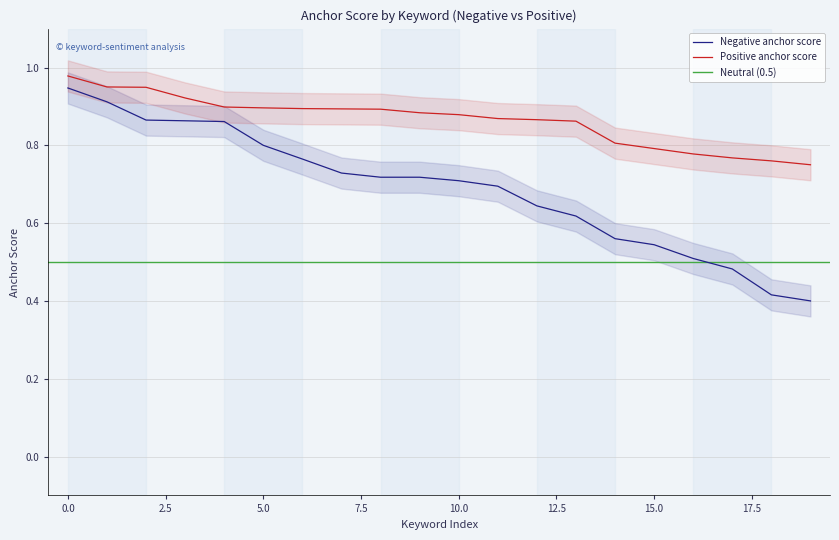

Which series has the largest total across all categories?

Positive anchor score